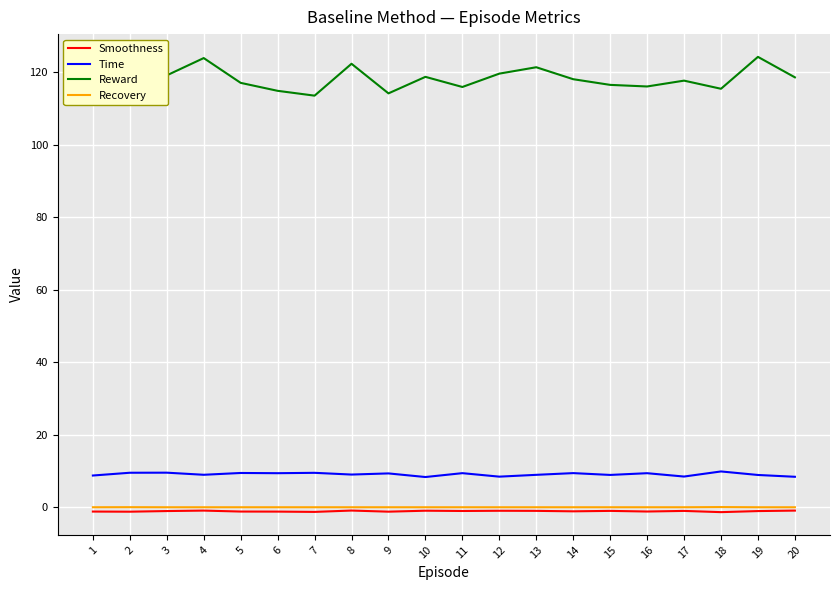

What is the greatest value displayed?

124.2